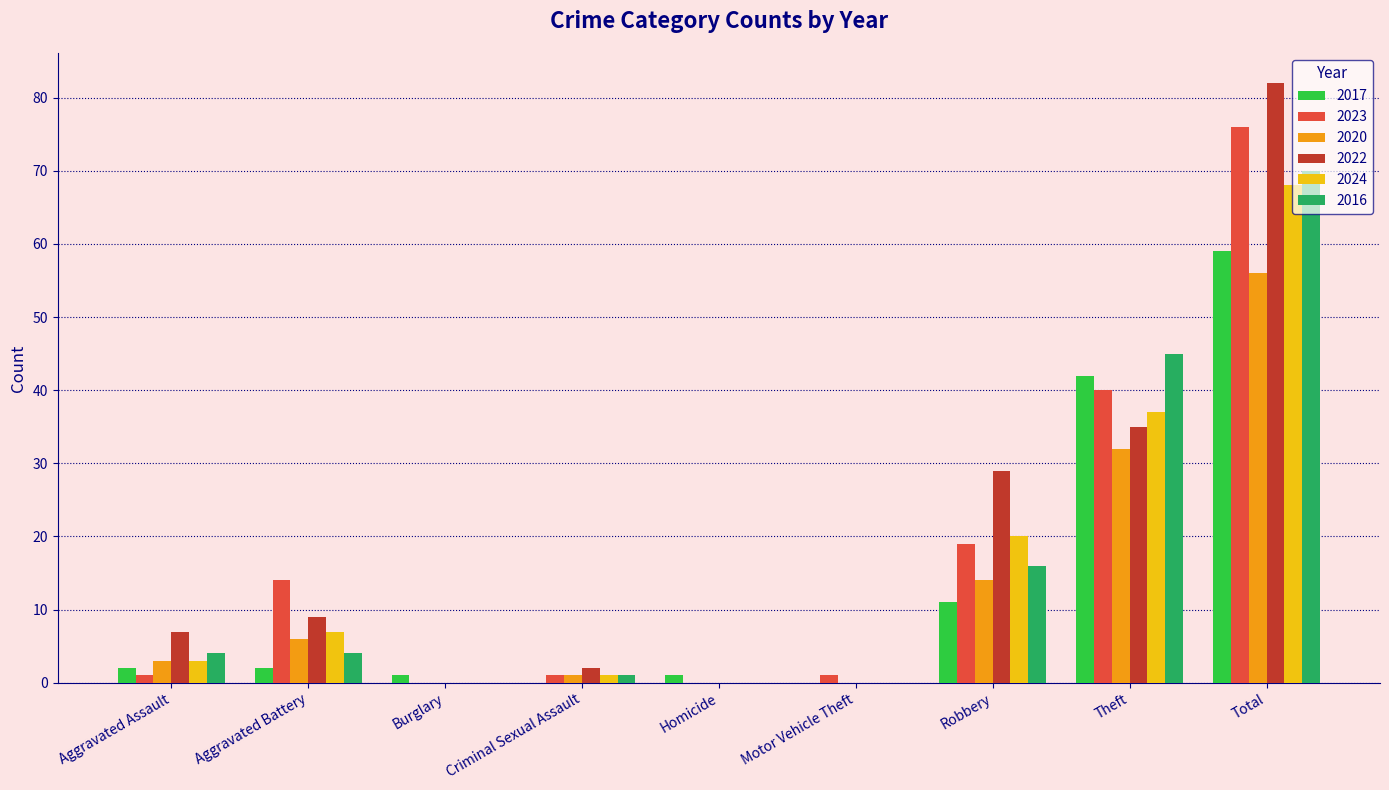

What is the sum of all 2016 values?

140